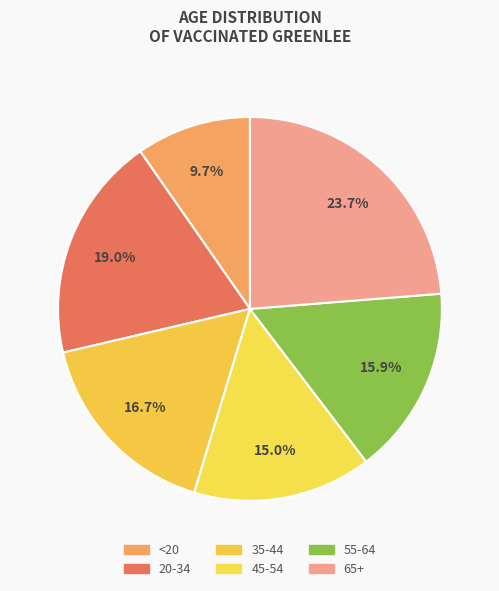

To the nearest percent, what is the average slice percentage?

17%